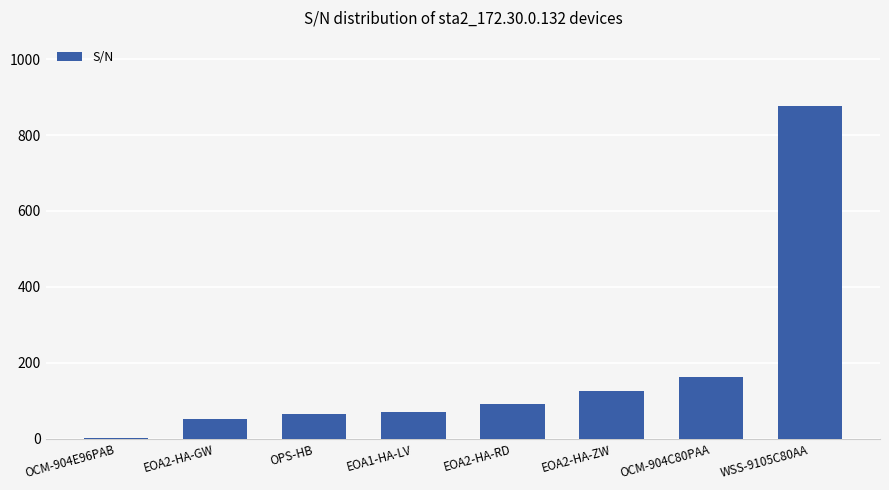

Between OCM-904C80PAA and EOA2-HA-RD, which is larger?

OCM-904C80PAA